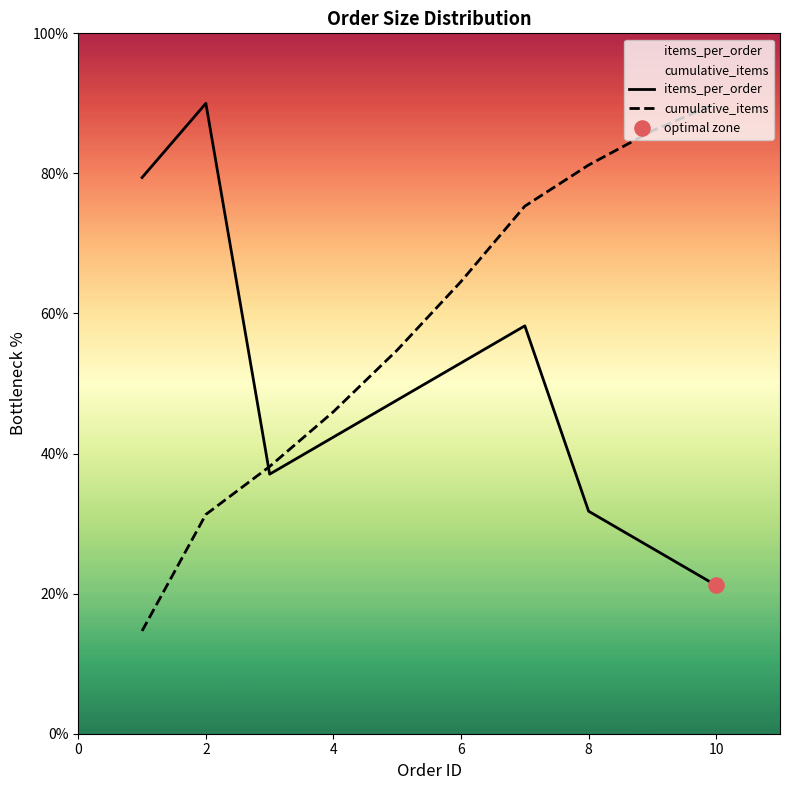

What are all the series names shown in the legend?

items_per_order, cumulative_items